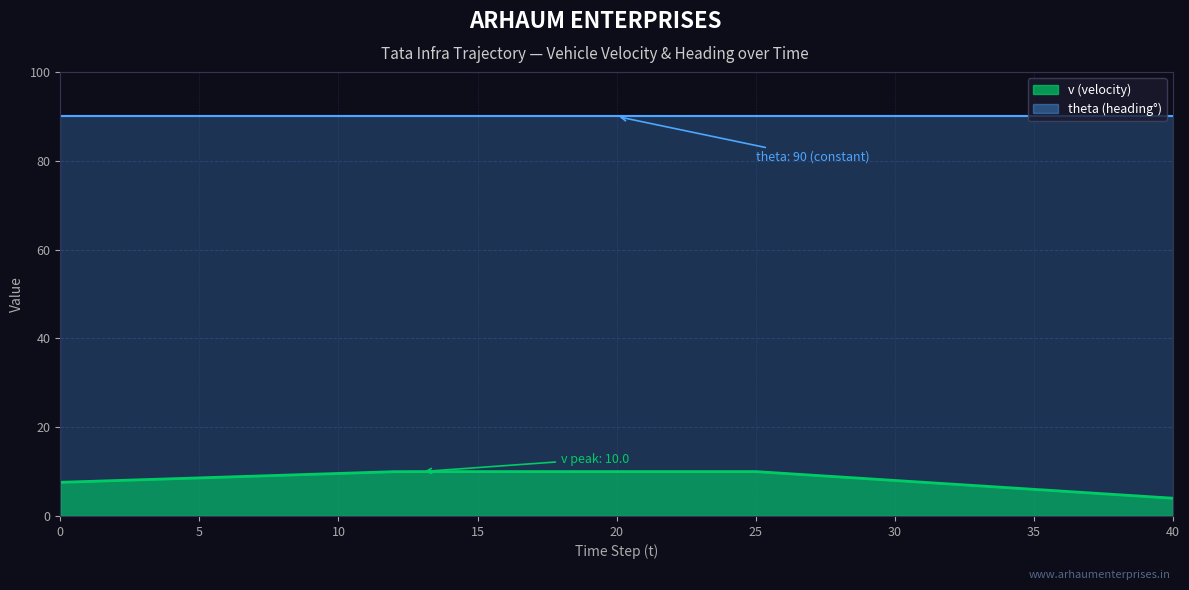

True or false: theta and v cross at least once.

False